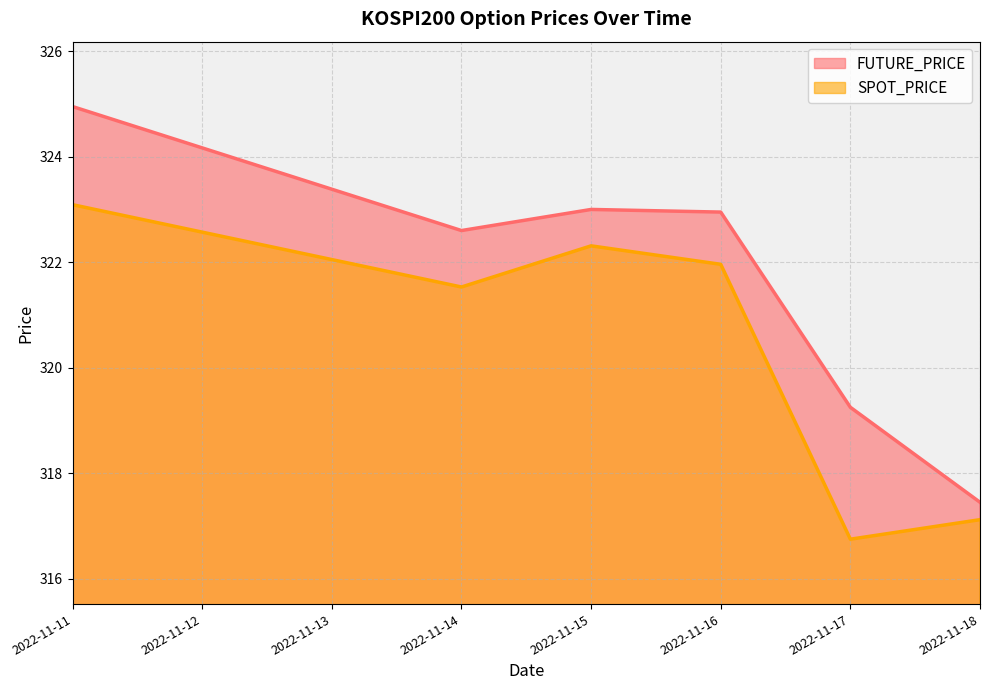

Which category has the lowest value across all series?

2022-11-17